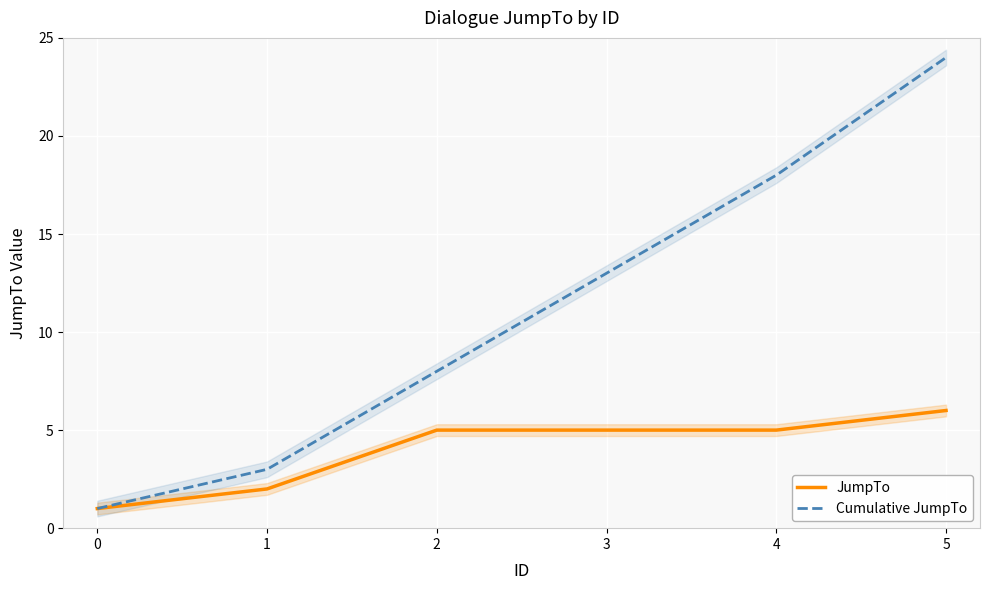

At which label does JumpTo first exceed 5?

5